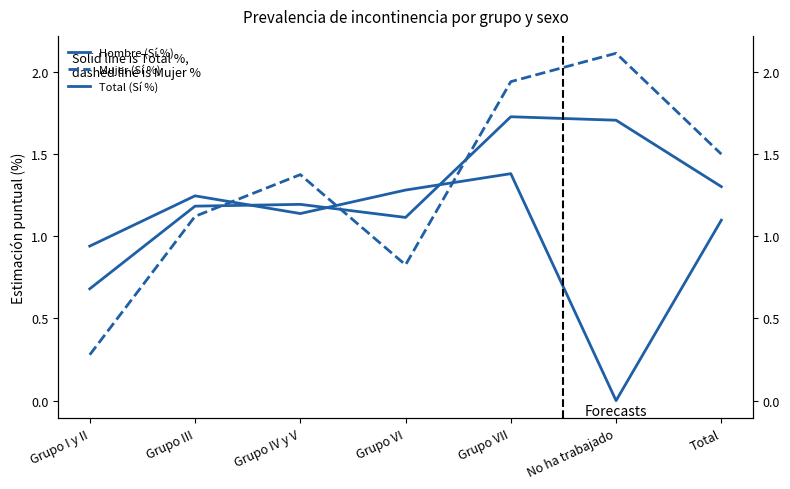

Reading left to right, transcribe all the data shown in this chart.

Hombre (Sí %): 0.9	1.2	1.1	1.3	1.4	0.0	1.1
Mujer (Sí %): 0.3	1.1	1.4	0.8	1.9	2.1	1.5
Total (Sí %): 0.7	1.2	1.2	1.1	1.7	1.7	1.3